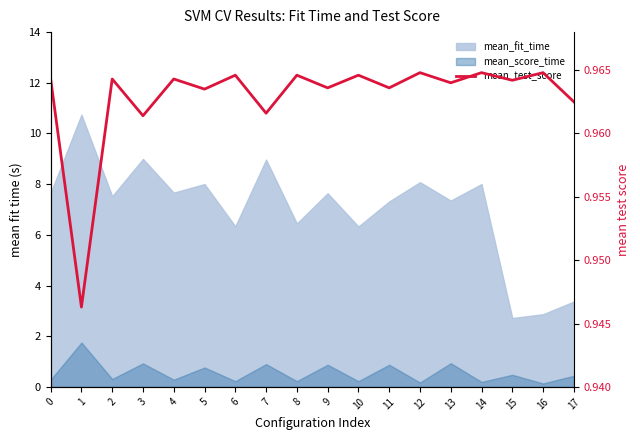

Where is the first local maximum?

2